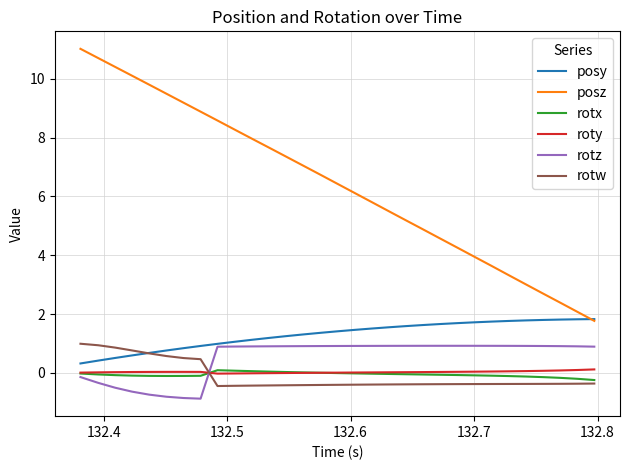

Which series has the widest spread of values?

posz